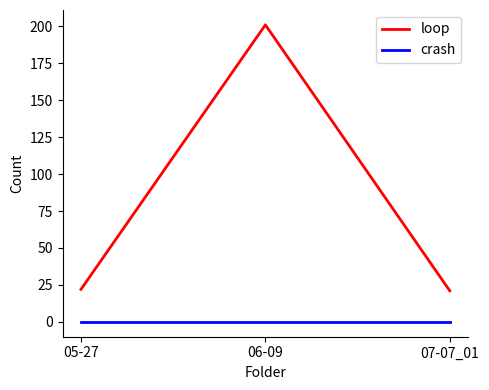

What are all the series names shown in the legend?

loop, crash